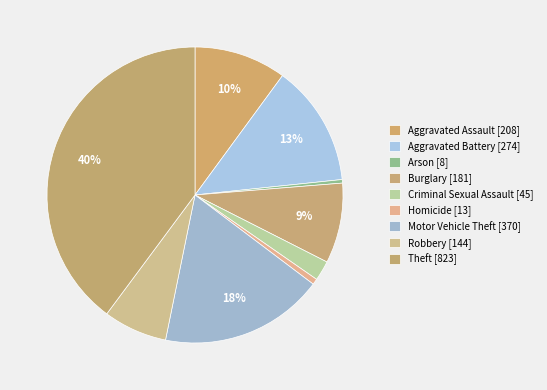

Does Aggravated Battery represent more than half of the total?

No